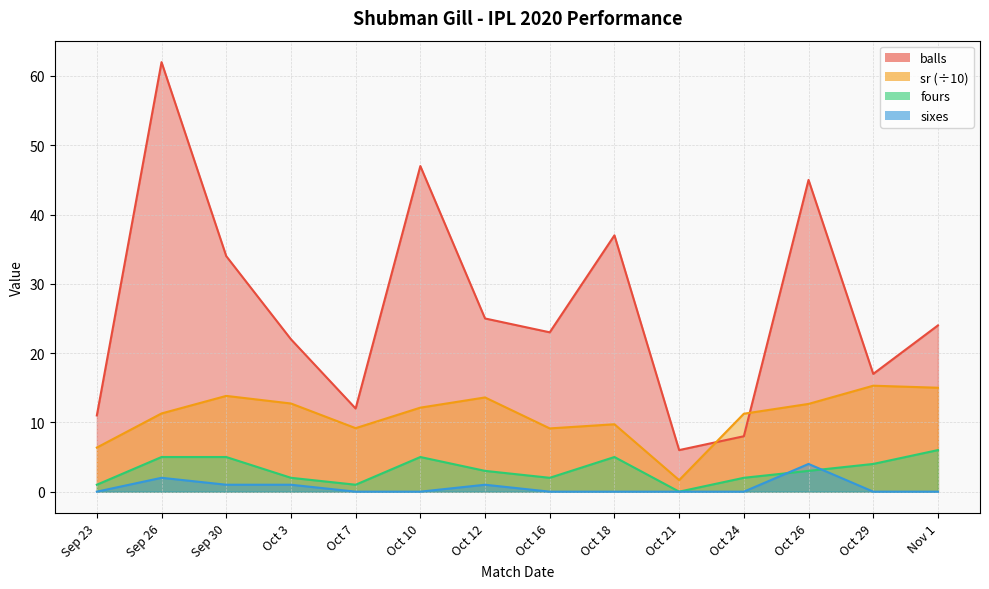

Is it true that balls equals 12.0 at Oct 7?

True